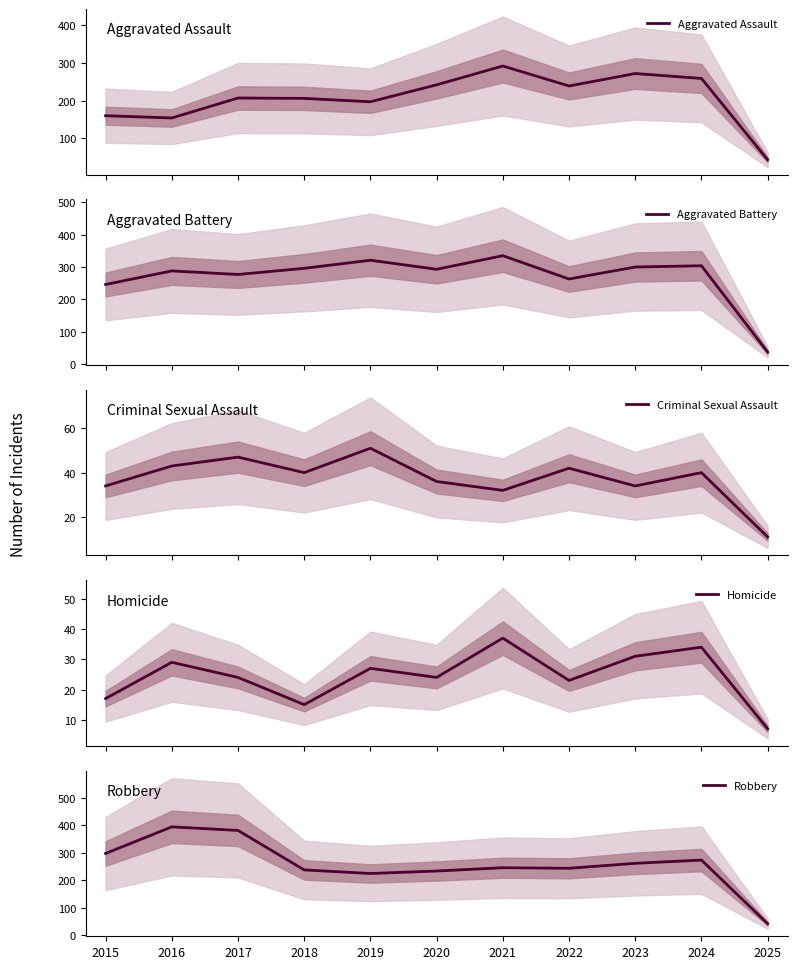

Count the number of data series in this chart.

5